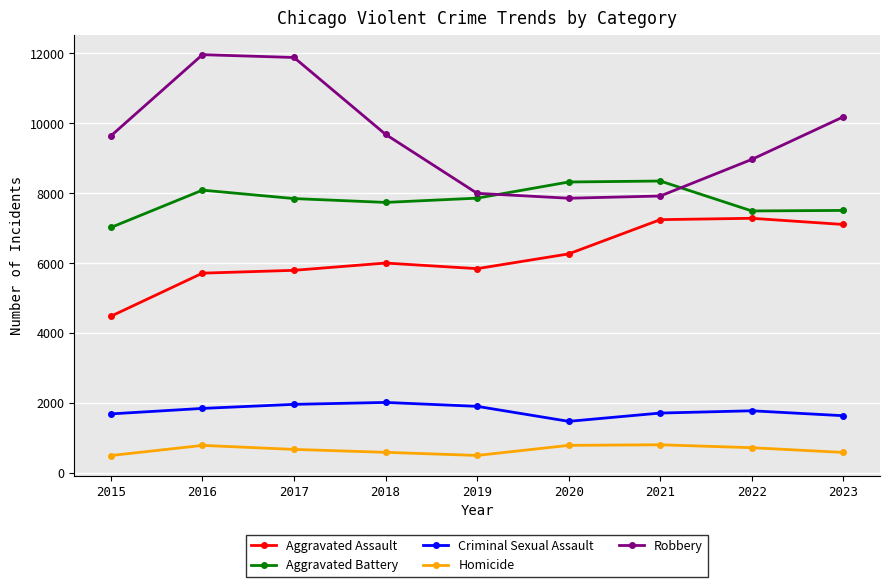

At which category does Aggravated Battery reach its first local peak?

2016